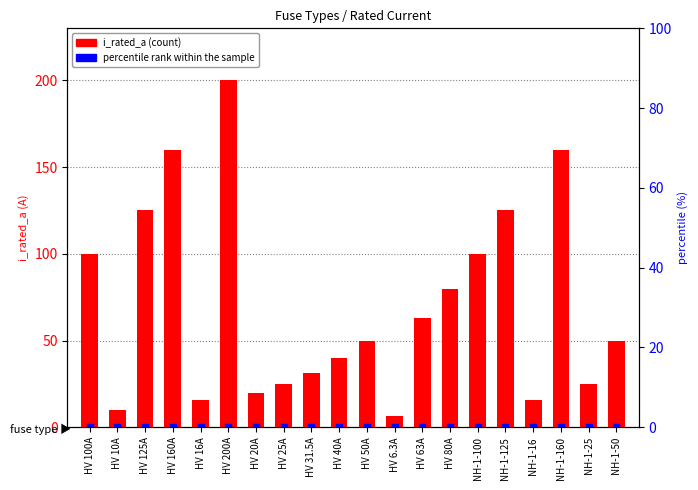

Is the value of i_rated_a at NH-1-16 greater than the value of percentile rank within the sample at HV 200A?

Yes